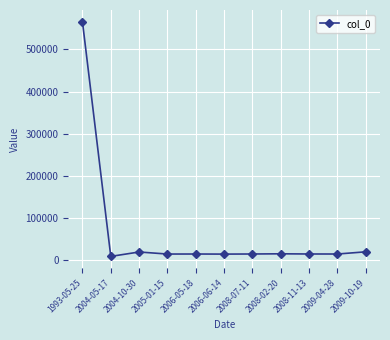

What is the sum of the values at 1993-05-25 and 2009-10-19?

586067